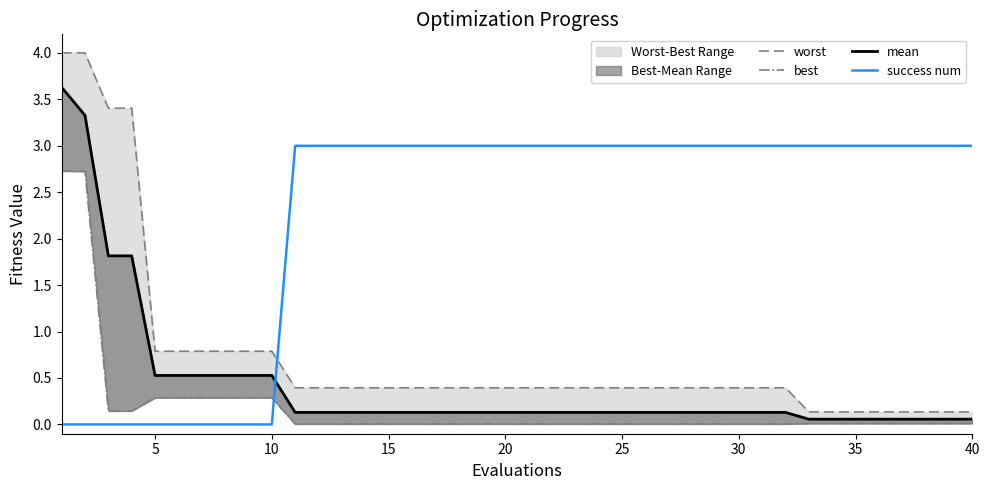

Does the chart display data point markers on the line(s)?

No